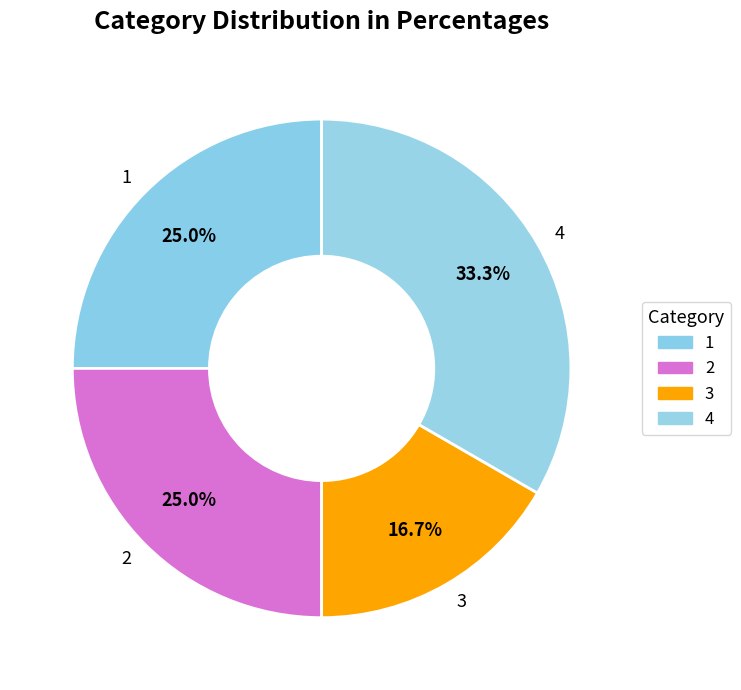

What is the ratio of the value at 3 to the value at 4?

0.5